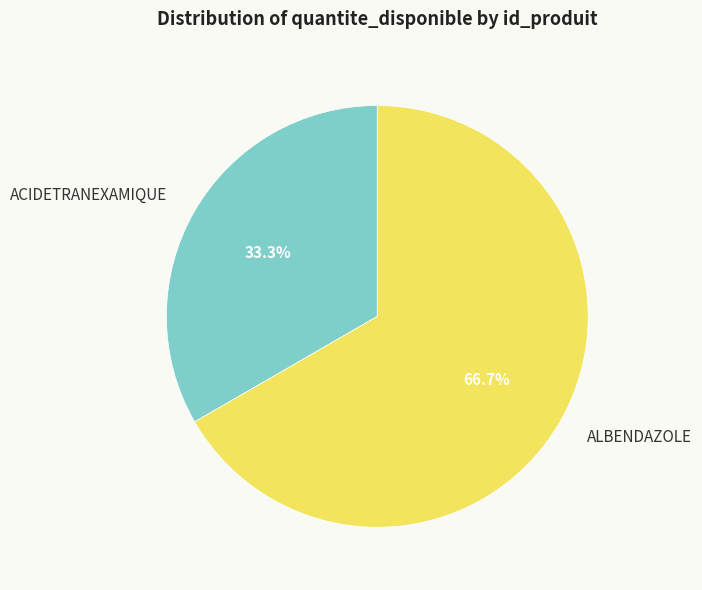

Between ACIDETRANEXAMIQUE and ALBENDAZOLE, which is larger?

ALBENDAZOLE